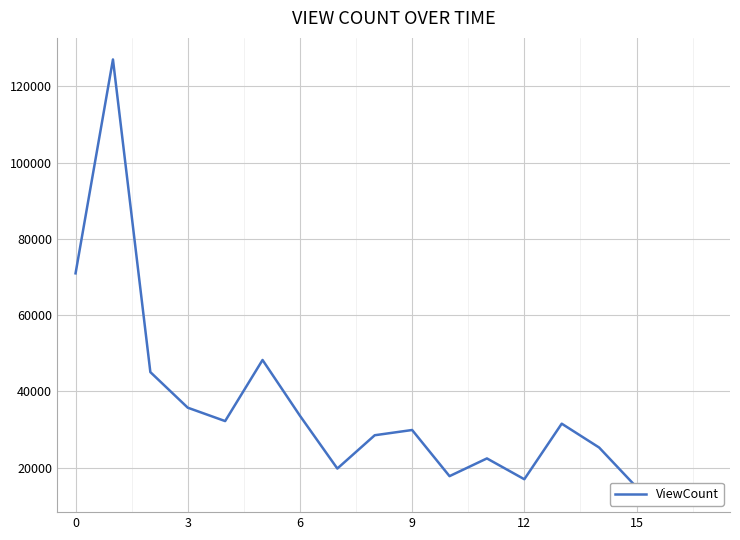

Approximately how many times larger is the value at 8 compared to 13?

0.9